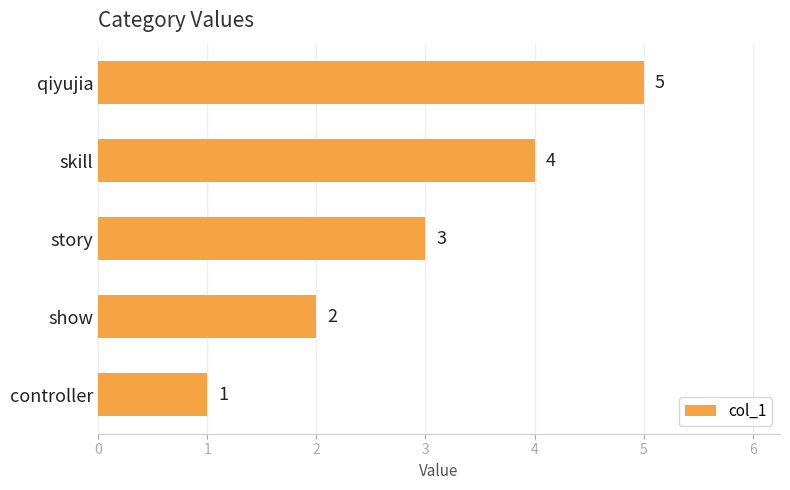

What is the difference between the maximum and minimum values?

4